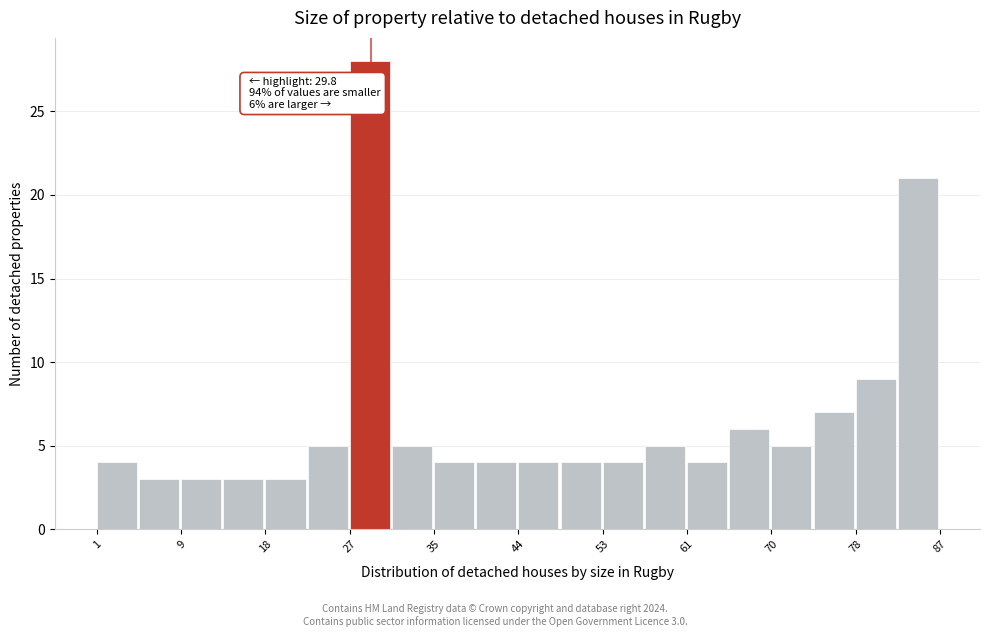

Over which range of the x-axis is the bar tallest?

27 to 31